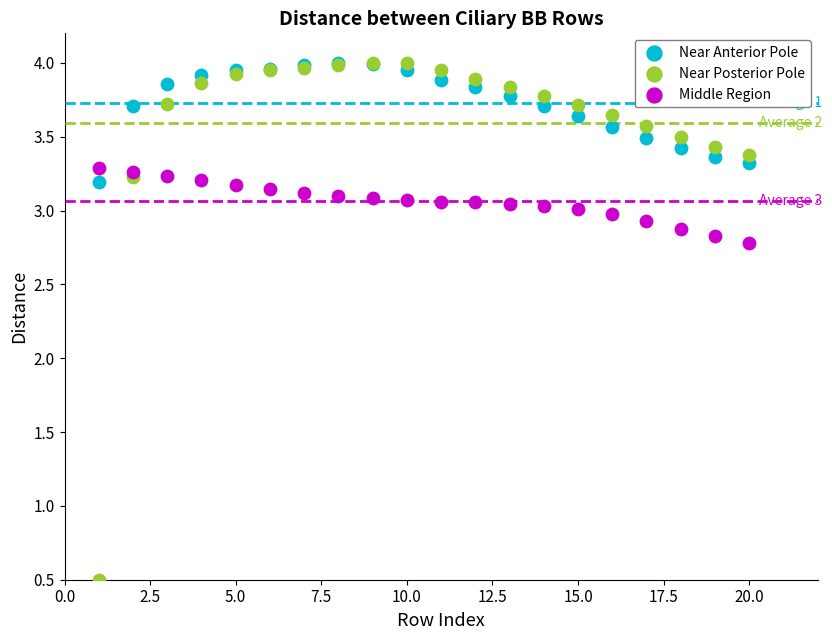

Across all series, what Y value is closest to 2?

2.8